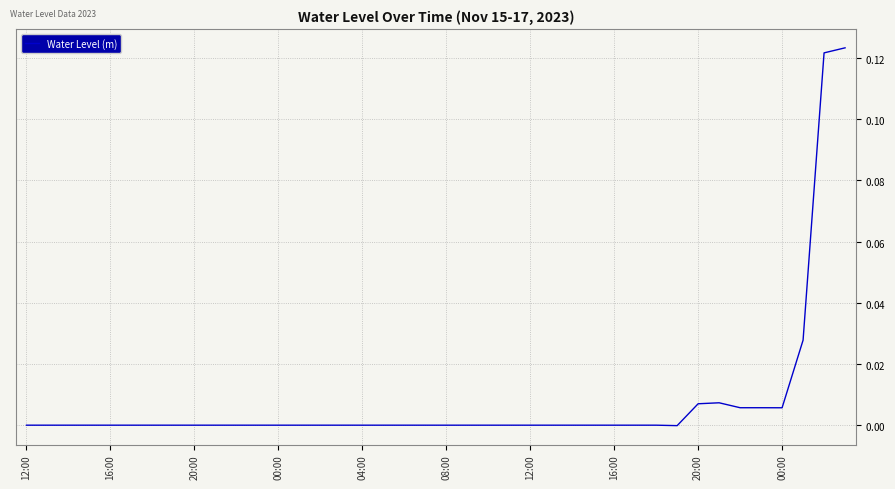

What is the difference between the second highest and minimum values?

0.1